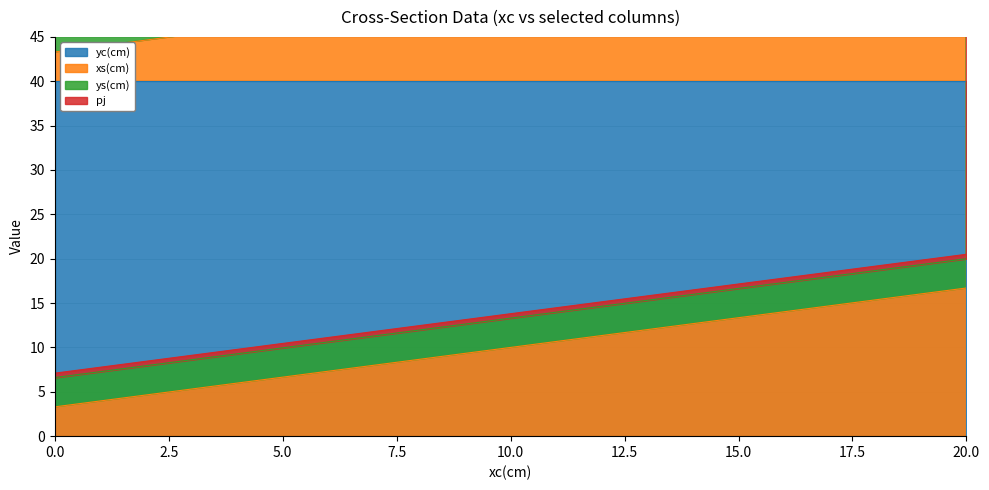

The pj series shows 0.7 at 0. True or false?

False